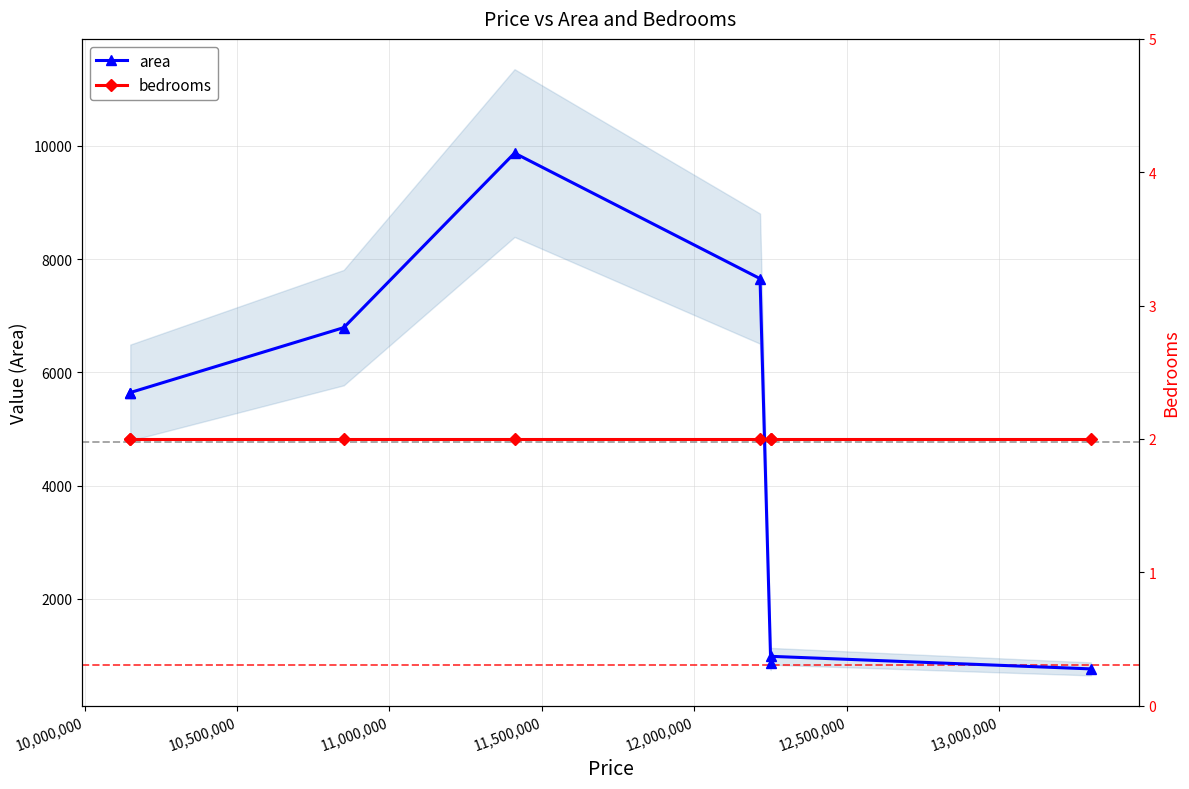

True or false: bedrooms and area intersect in this chart.

False